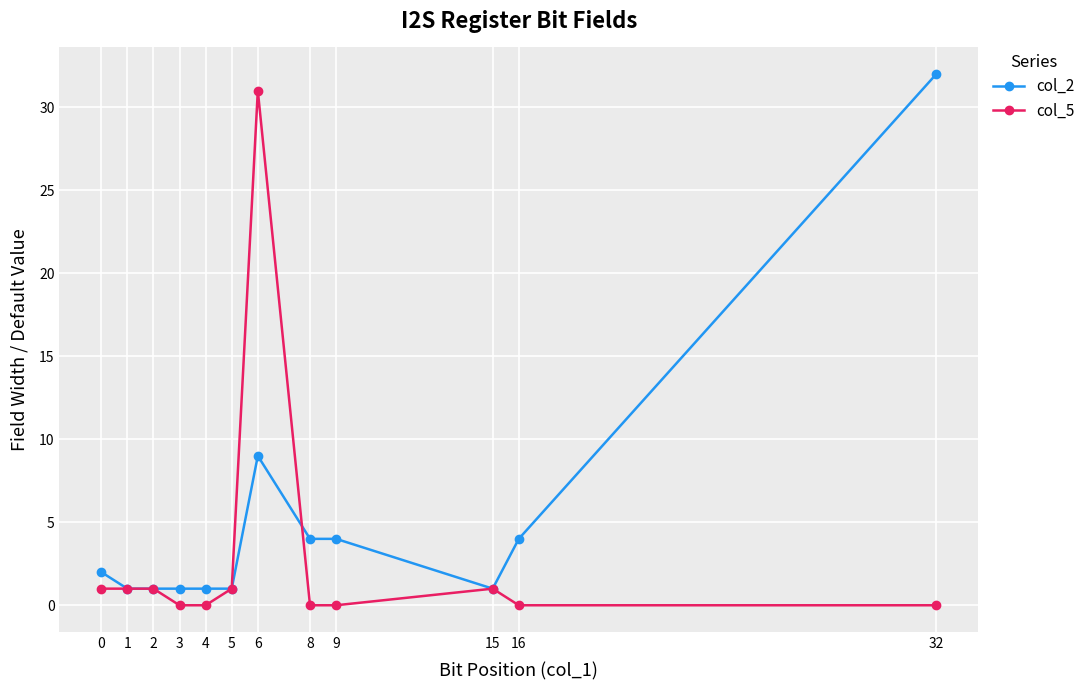

List the series in order of their peak value, lowest first.

col_5, col_2